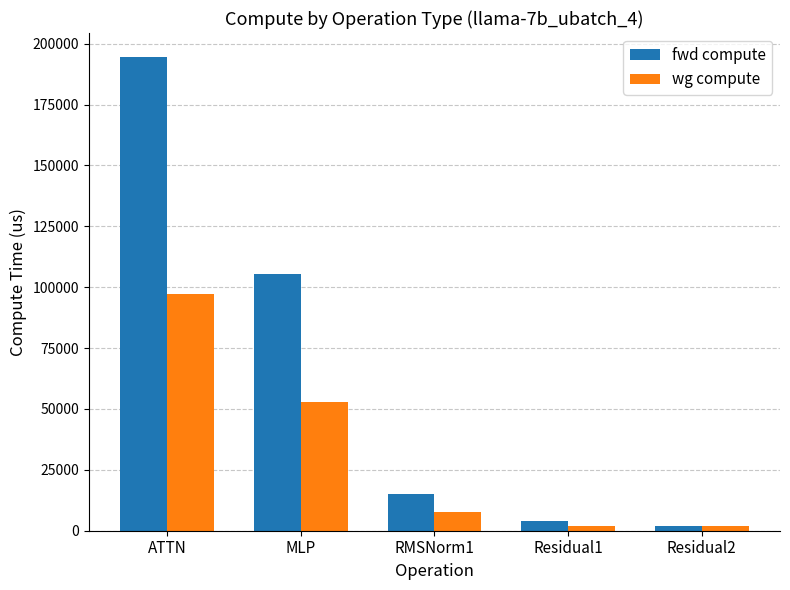

Which series changed the most between ATTN and MLP?

fwd compute